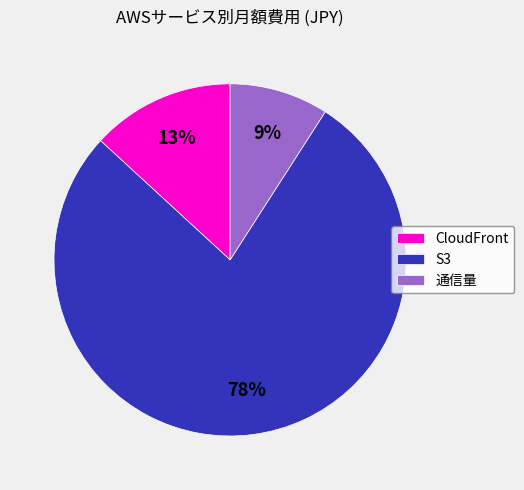

What is the smallest slice in the pie chart?

通信量